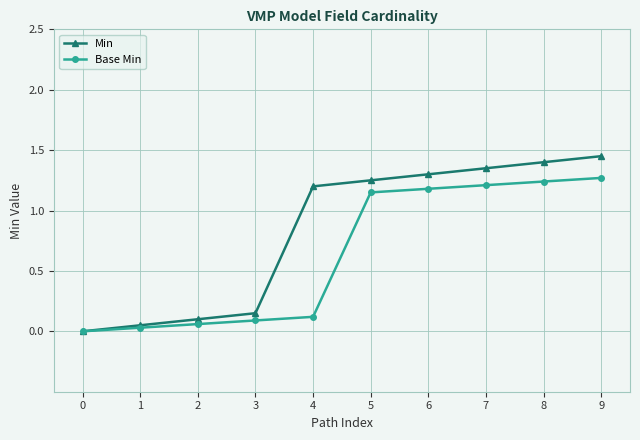

Which series has the largest total across all categories?

Min